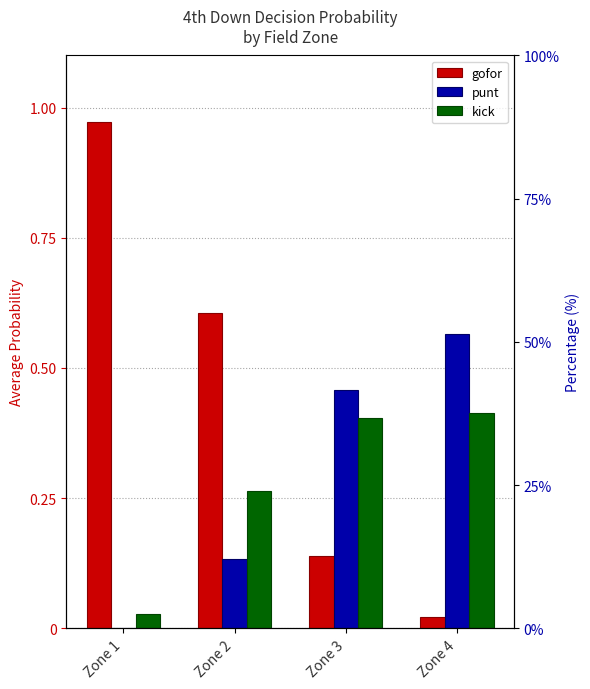

List the series in order of their peak value, lowest first.

kick, punt, gofor